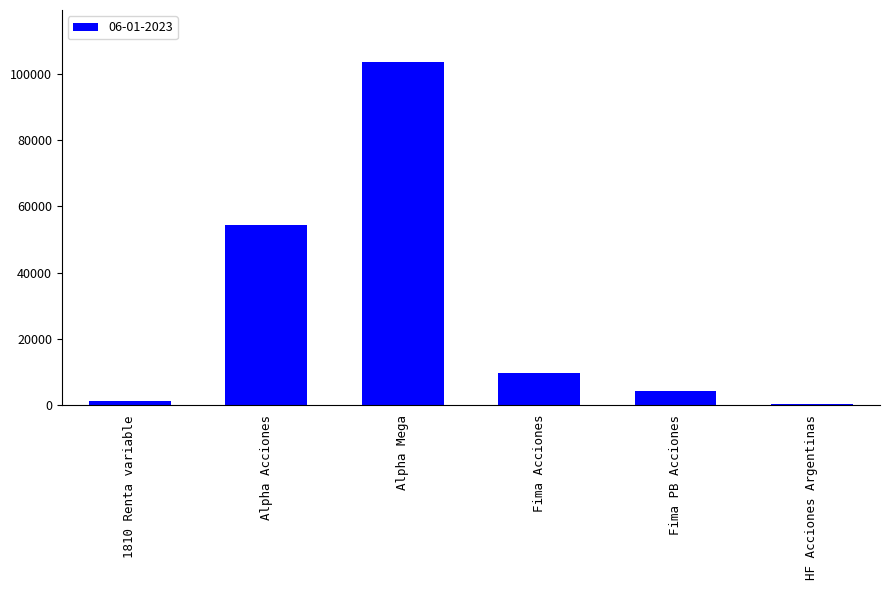

Which label corresponds to the largest value in the chart?

Alpha Mega